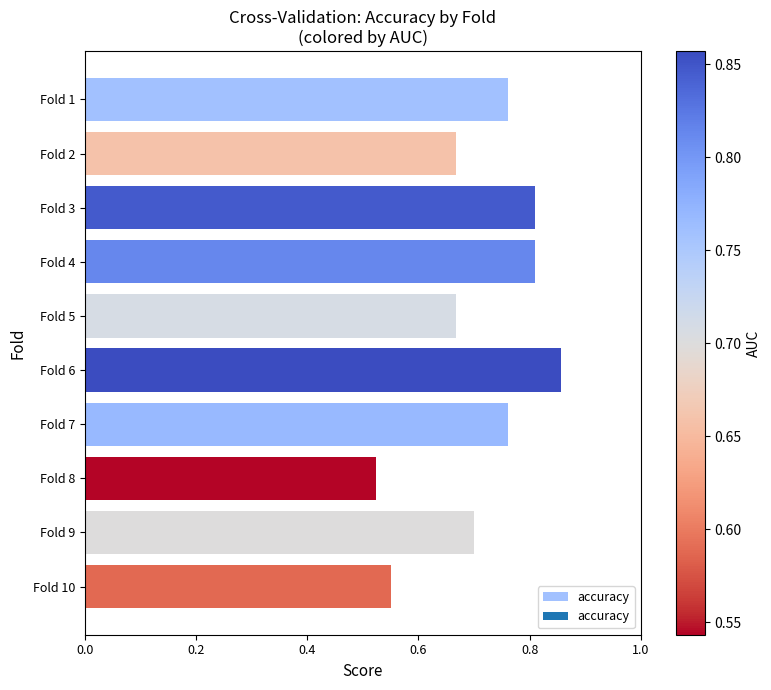

Which label corresponds to the largest value in the chart?

Fold 6